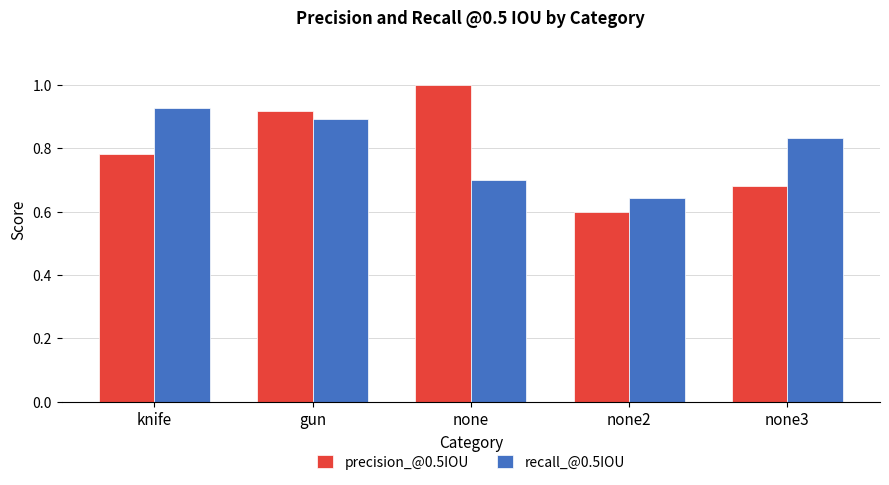

Is it true that precision_@0.5IOU equals 1.1 at knife?

False